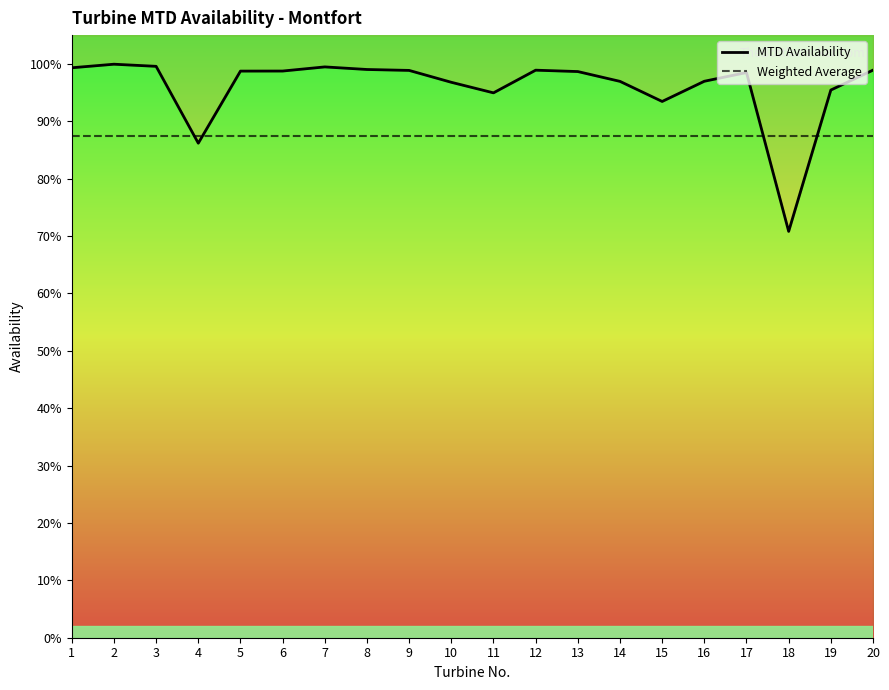

How many lines are shown in the chart?

2